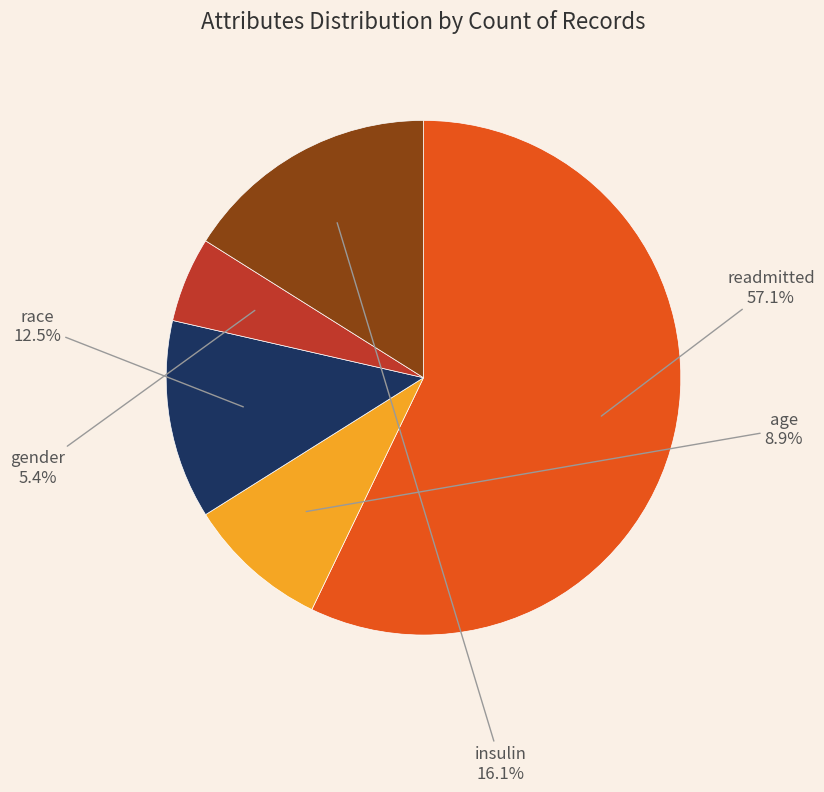

What is the ratio of the value at race to the value at age?

1.4